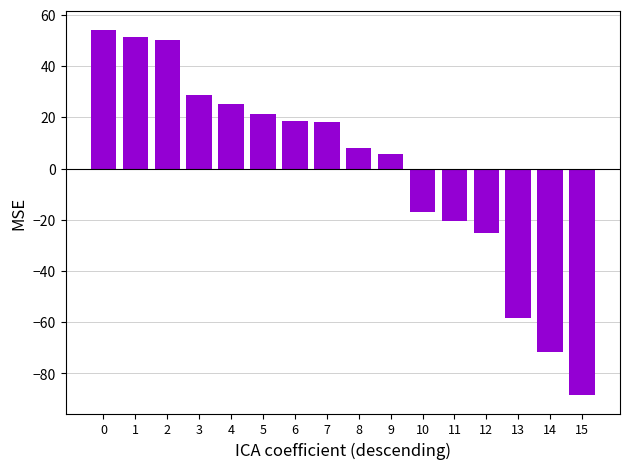

Which category has the lowest value across all series?

15